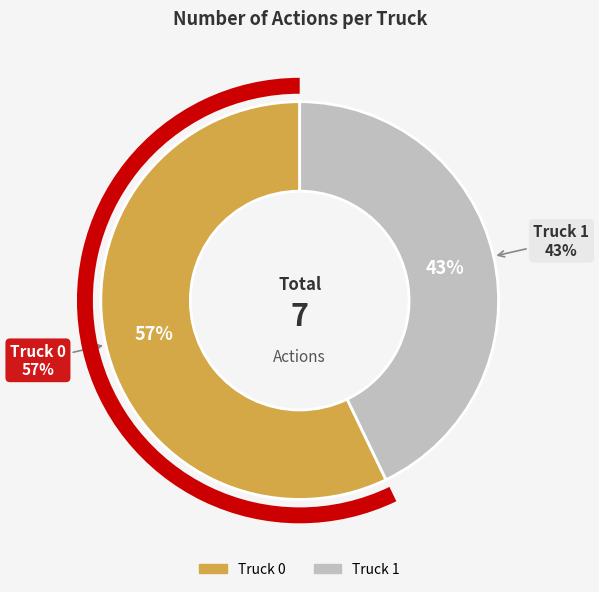

Which category accounts for the majority?

Truck 0